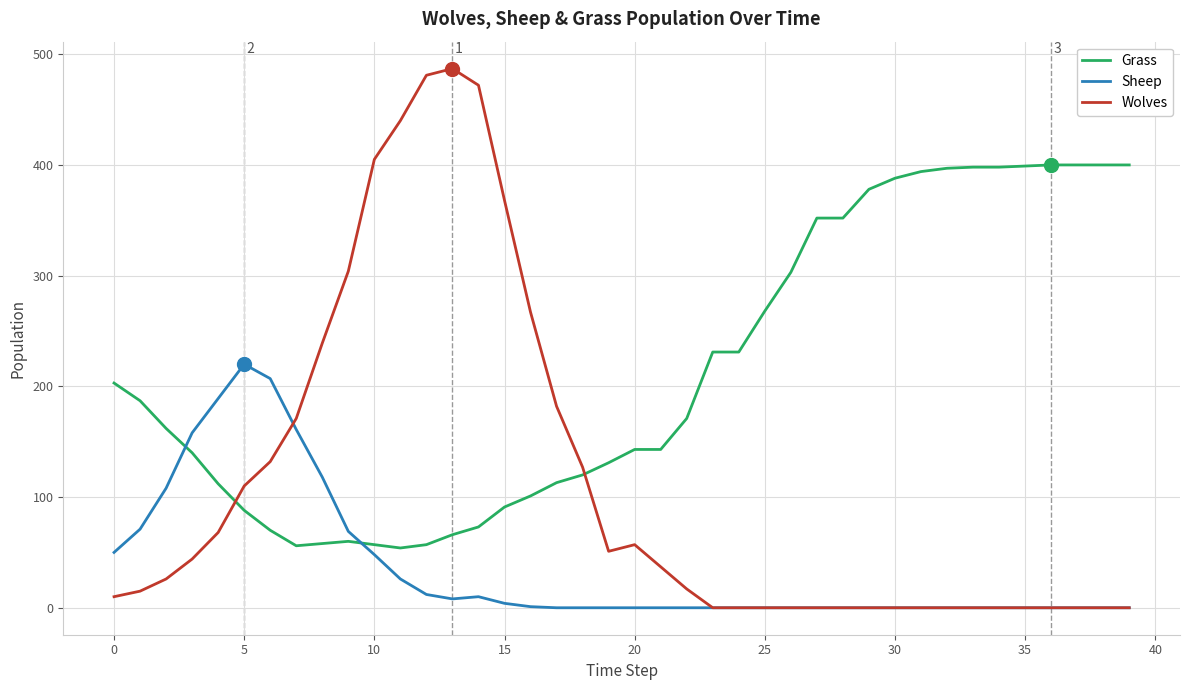

Does the chart display data point markers on the line(s)?

No